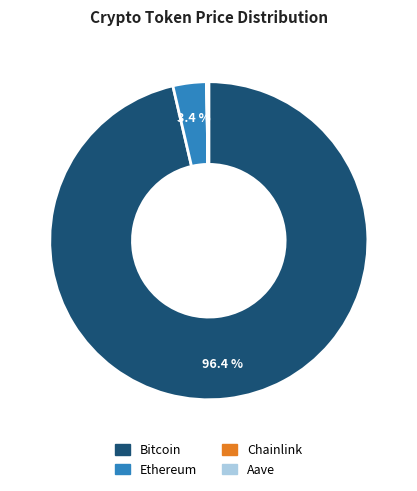

To the nearest percent, what is the average slice percentage?

25%